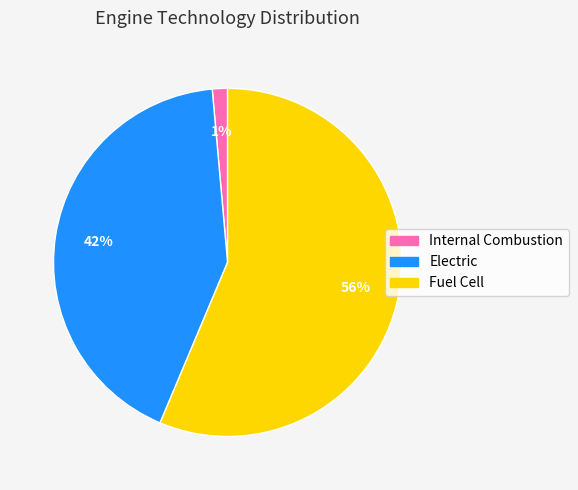

Which slice is the smallest?

Internal Combustion